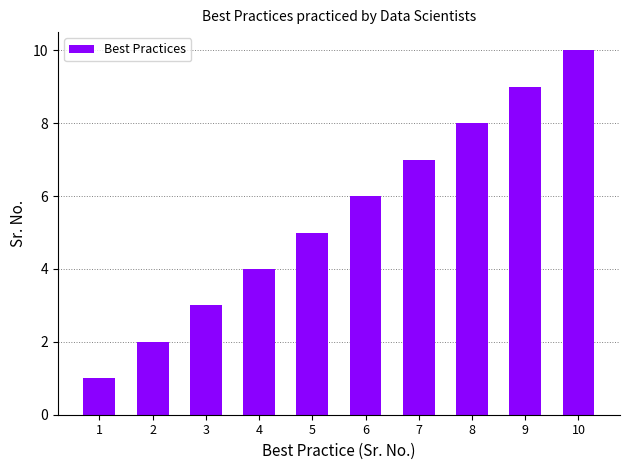

What is the change in value from 5 to 6?

+1